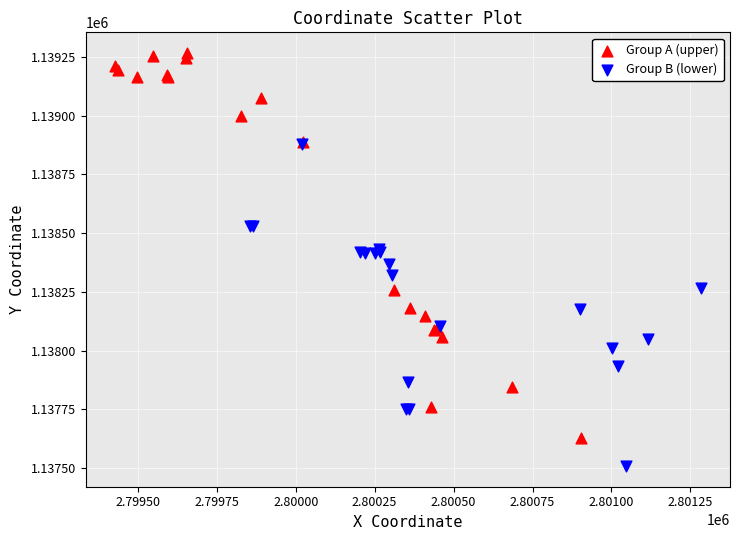

Which series reaches the minimum Y coordinate?

Group B (lower)